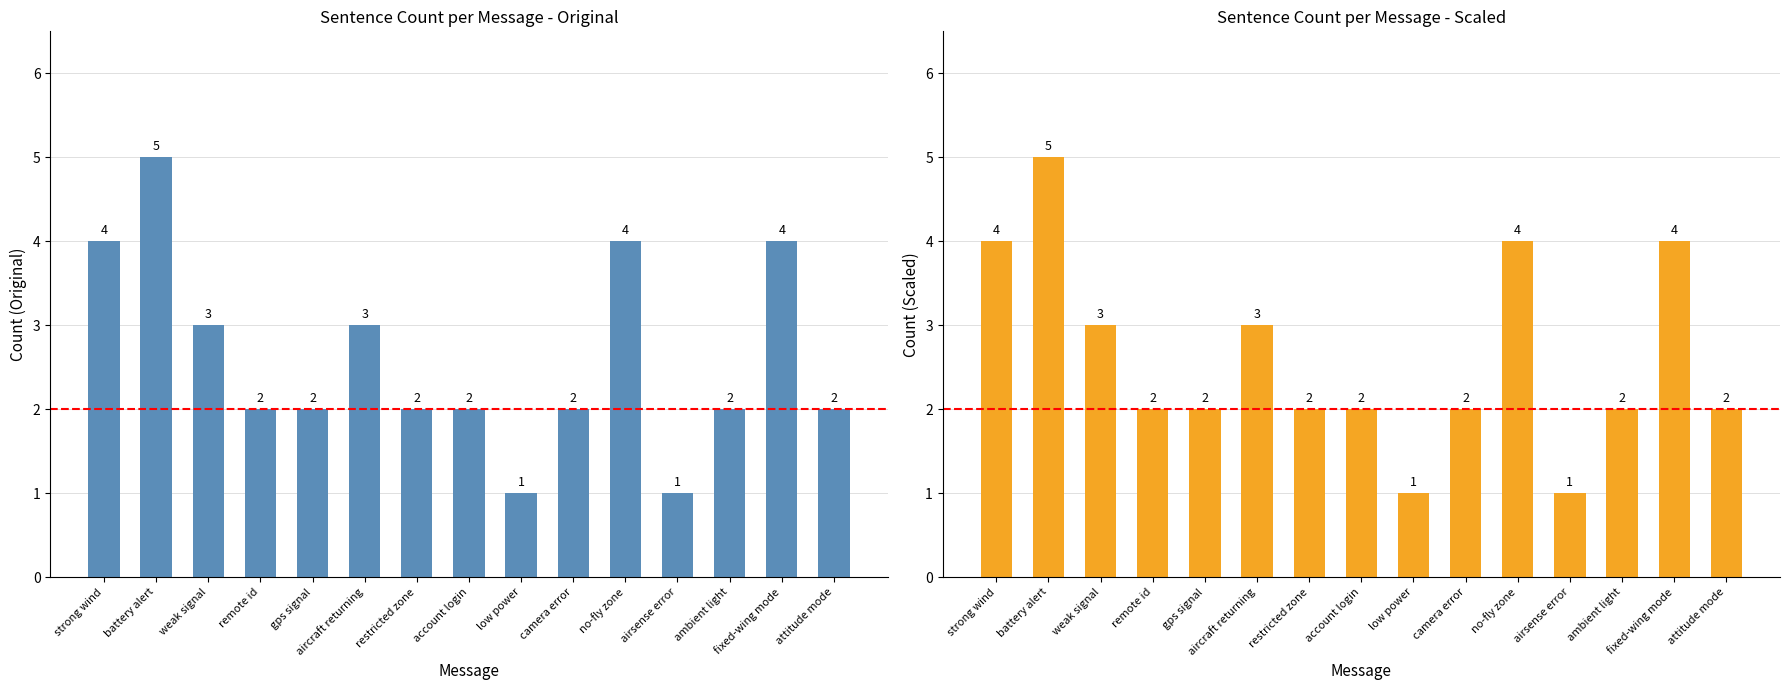

Count the values in the range 2 to 4.

12